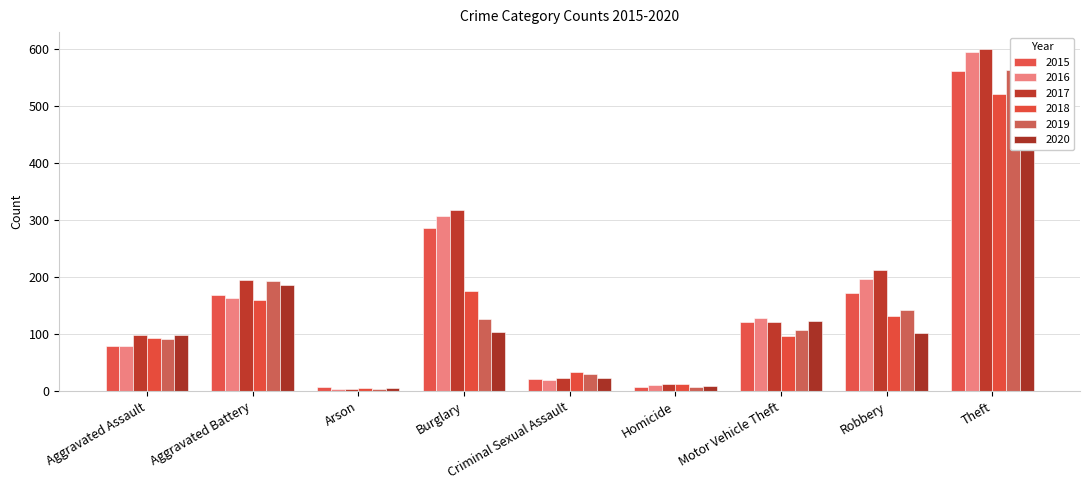

At which category is the sum across all series the highest?

Theft